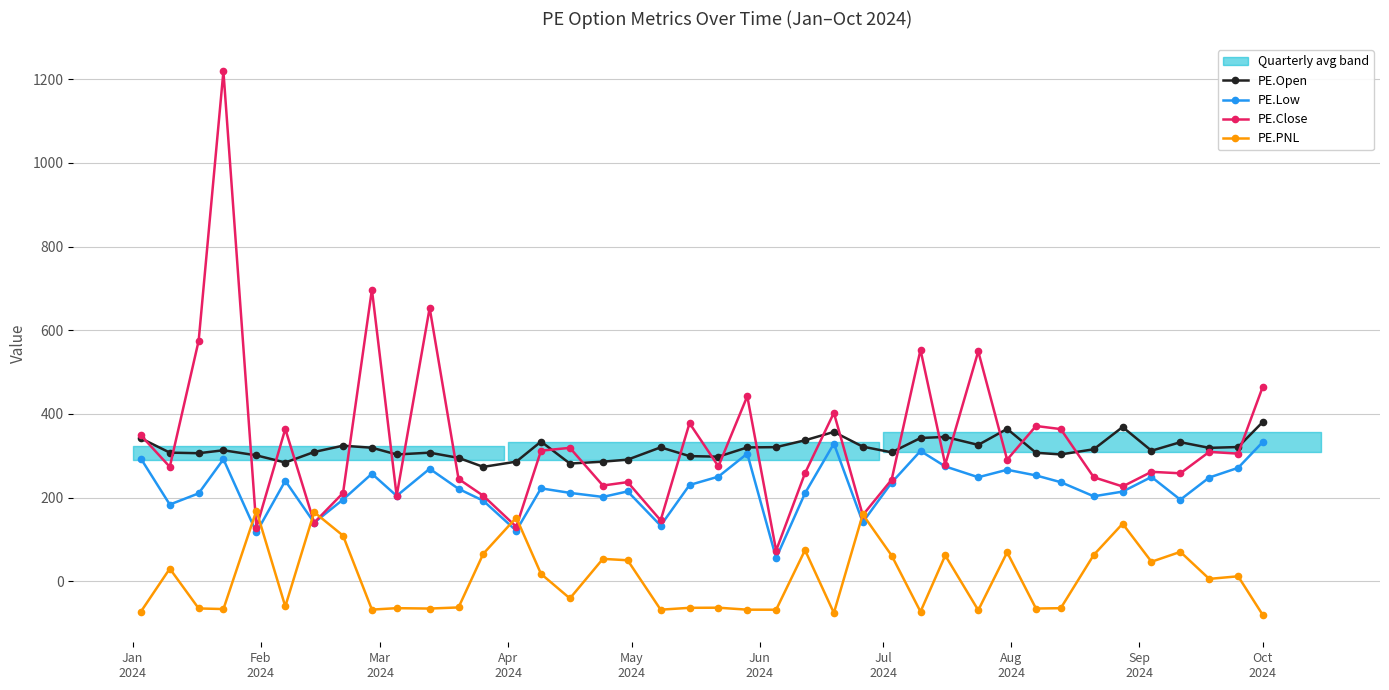

True or false: PE.PNL and PE.Open intersect in this chart.

False